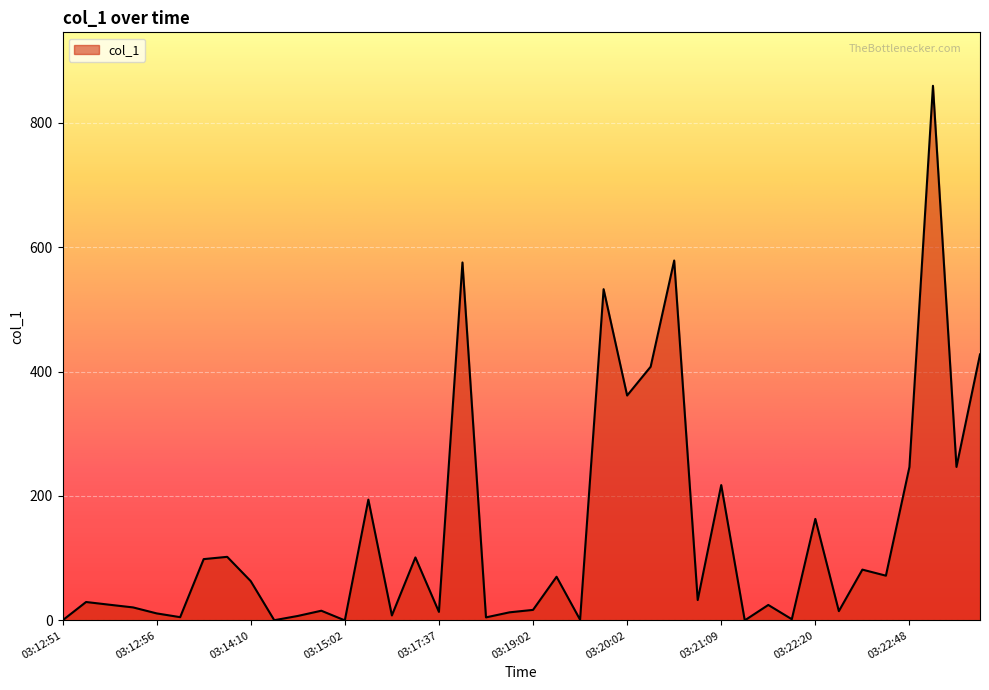

True or false: there are more than 2 points higher than both neighbors.

True